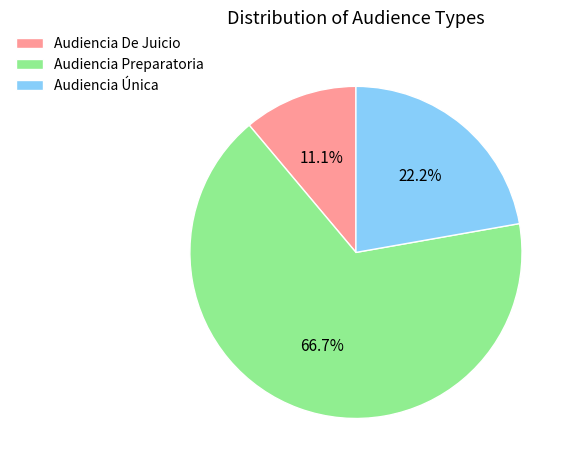

The Audiencia Preparatoria slice represents 67% of the pie. True or false?

True